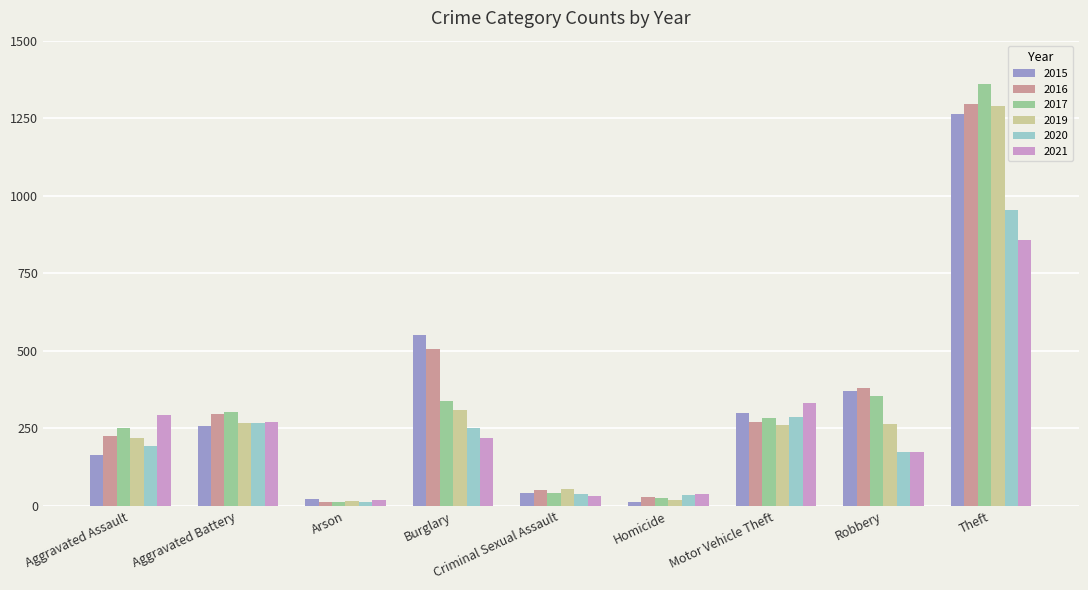

The 2020 series shows 12 at Arson. True or false?

True